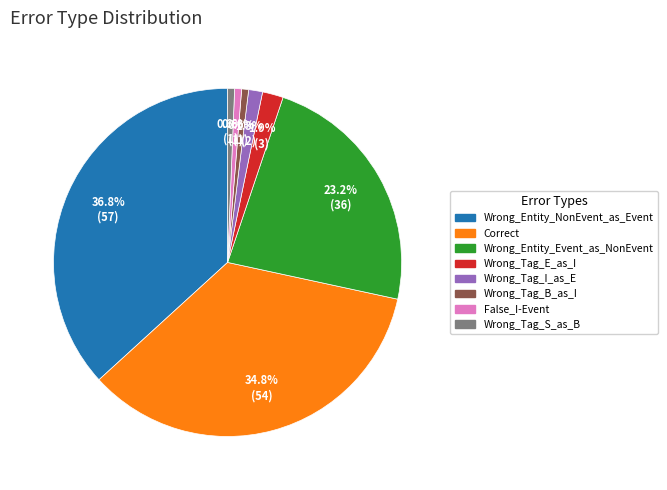

Count the number of slices in the pie.

8